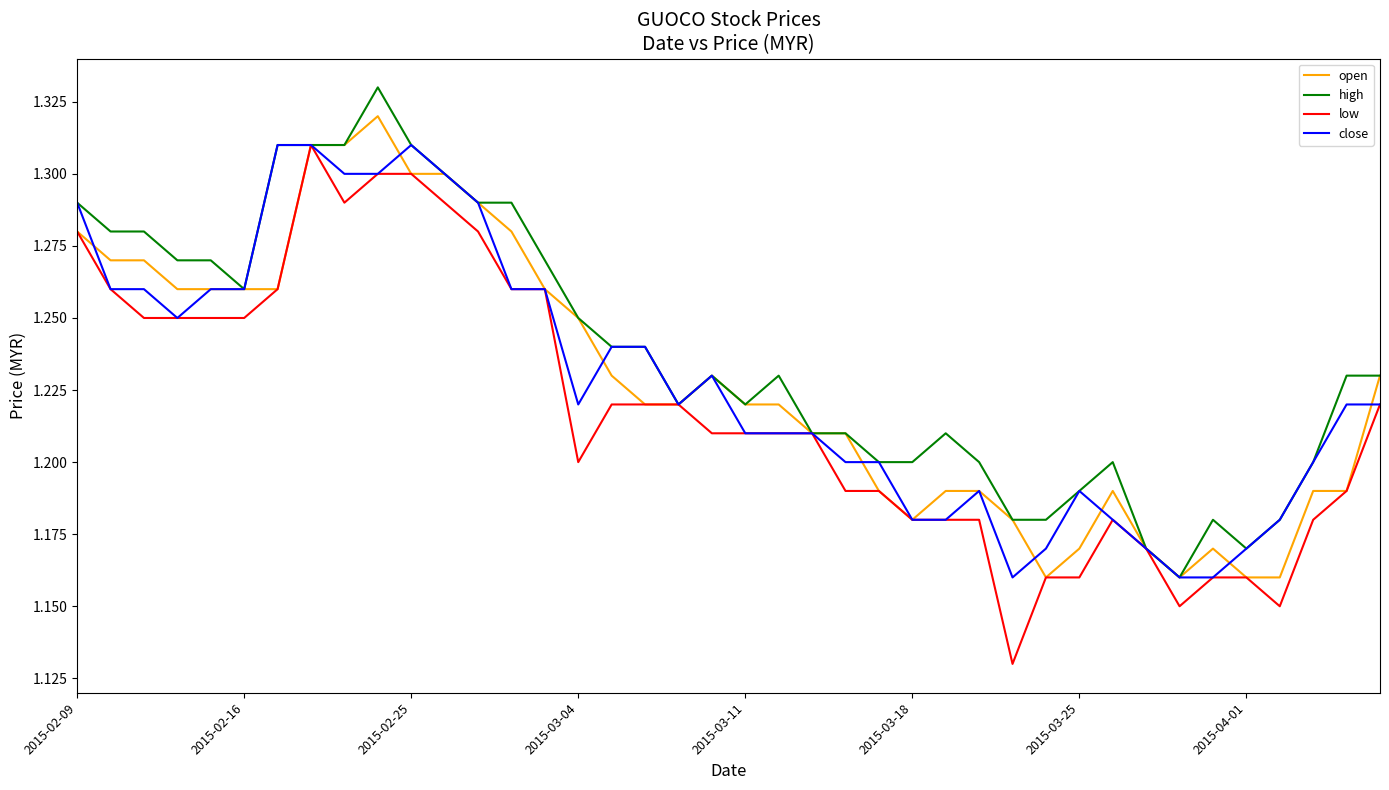

True or false: low has more than 0 points higher than both neighbors.

True